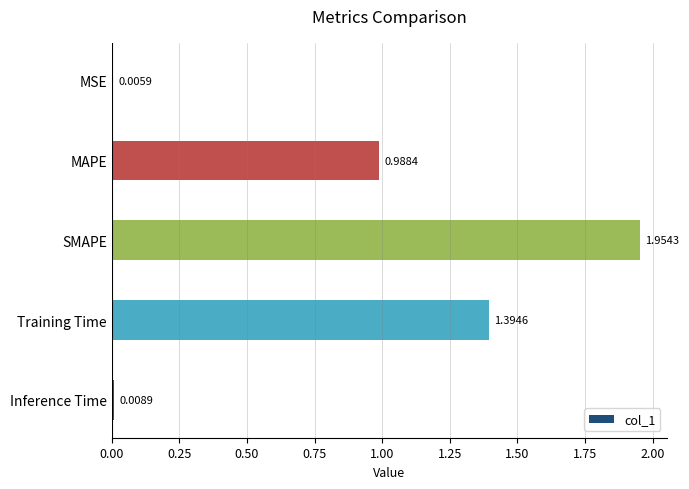

What is the change in value from MAPE to Training Time?

+0.4